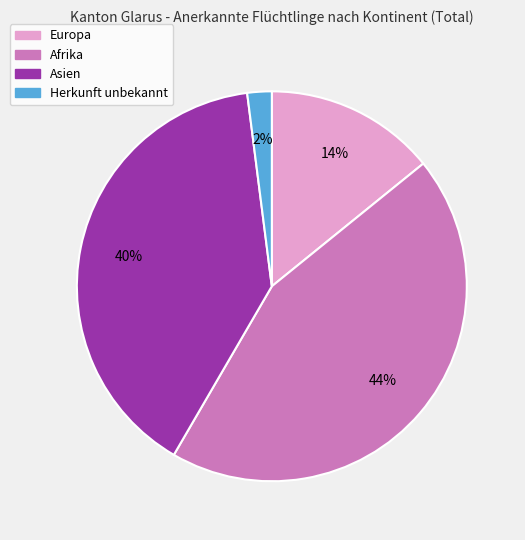

To the nearest percent, what is the average slice percentage?

25%